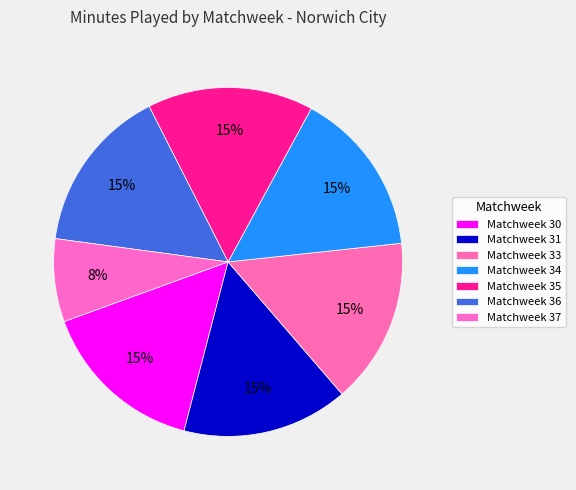

How many slices are in this pie chart?

7